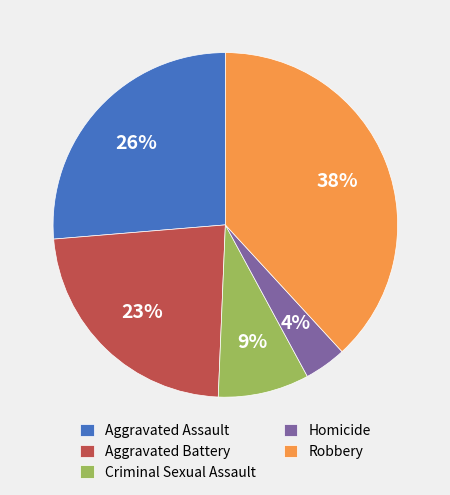

Combined, do Homicide and Robbery account for over 50%?

No